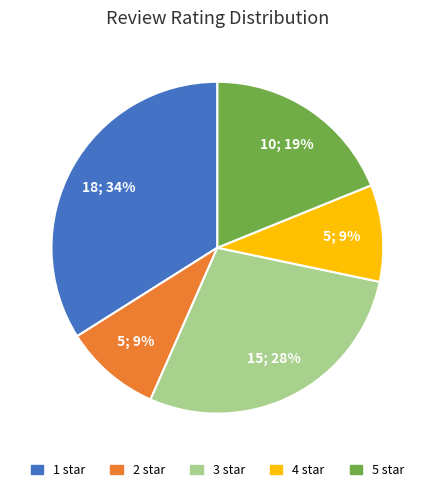

Which slice is the largest?

1 star